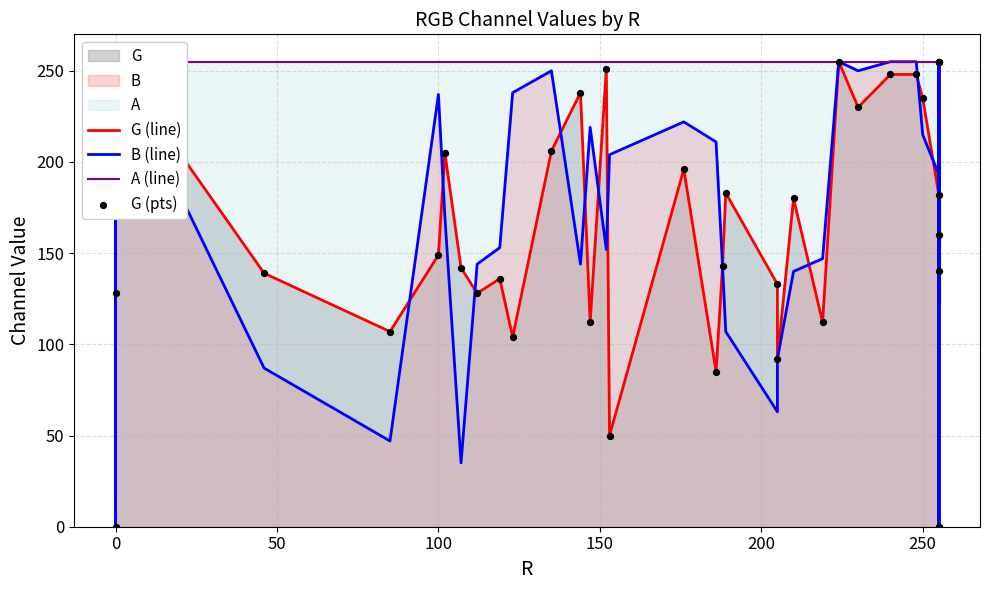

At how many categories does at least one series exceed 102?

40